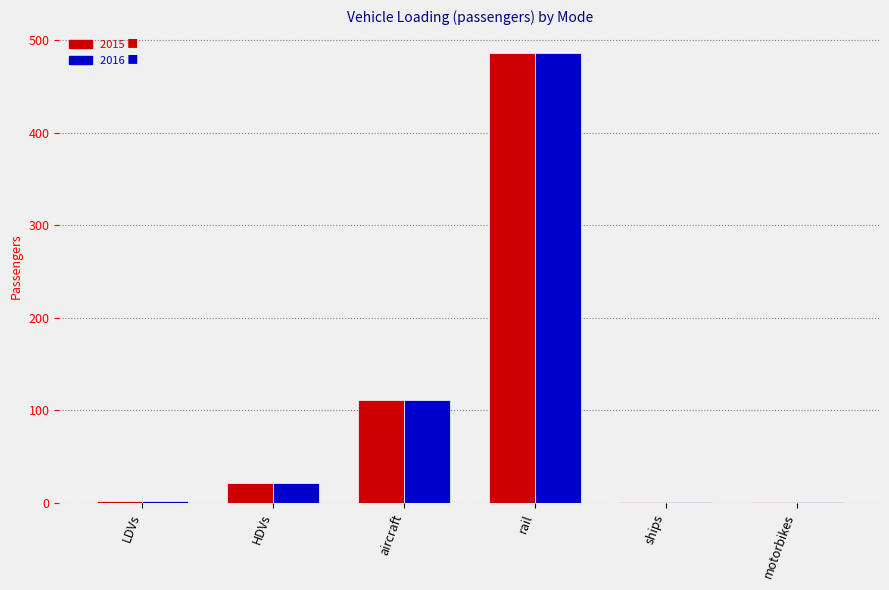

What is the greatest value displayed?

486.6